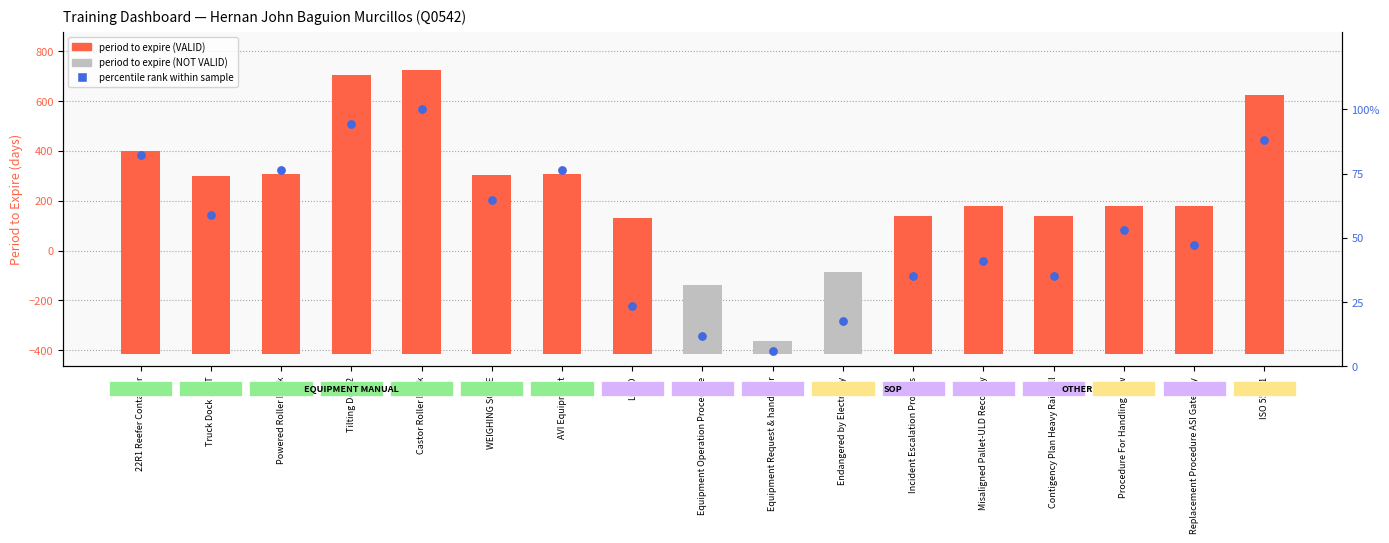

Which series has the largest Y range (max minus min)?

period to expire